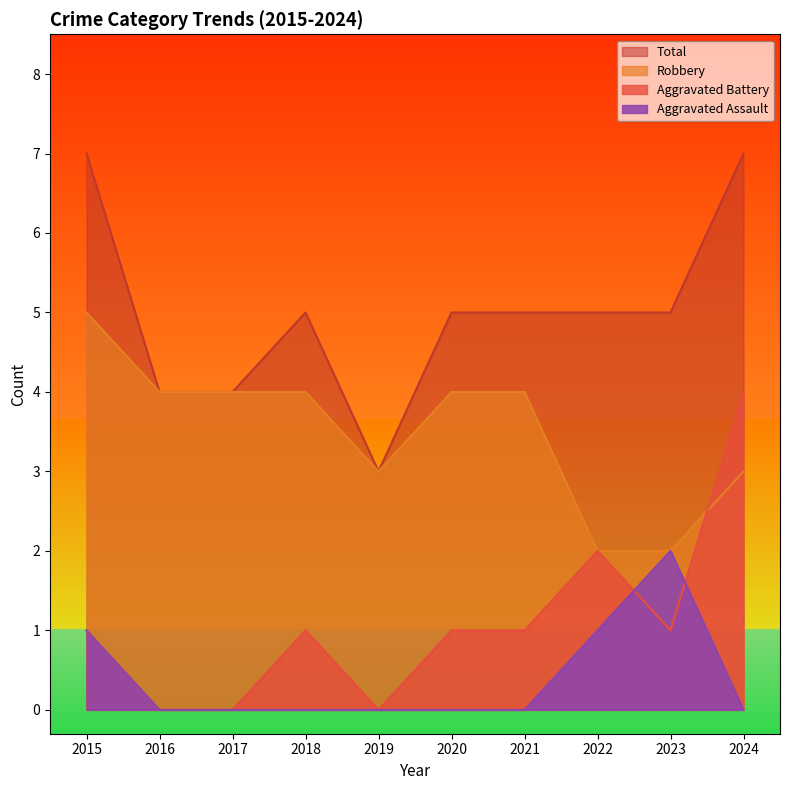

What are all the series names shown in the legend?

Total, Robbery, Aggravated Battery, Aggravated Assault